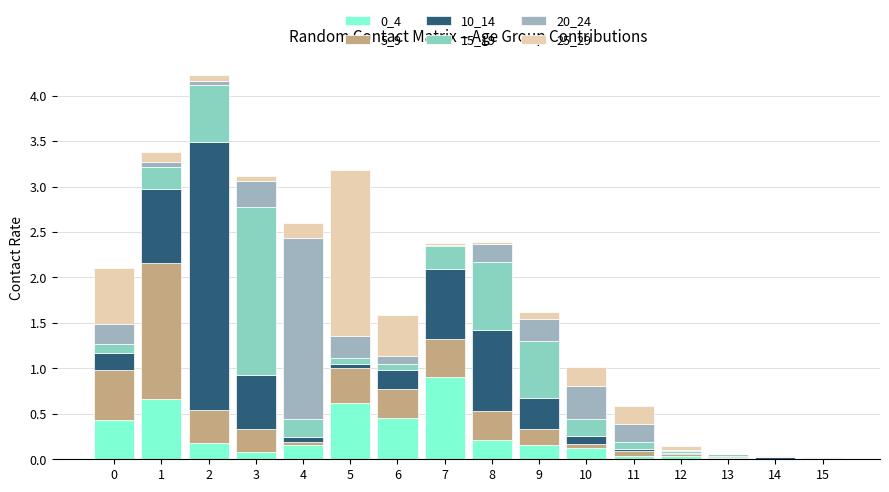

Is it true that 0_4 equals 1.6 at 7?

False